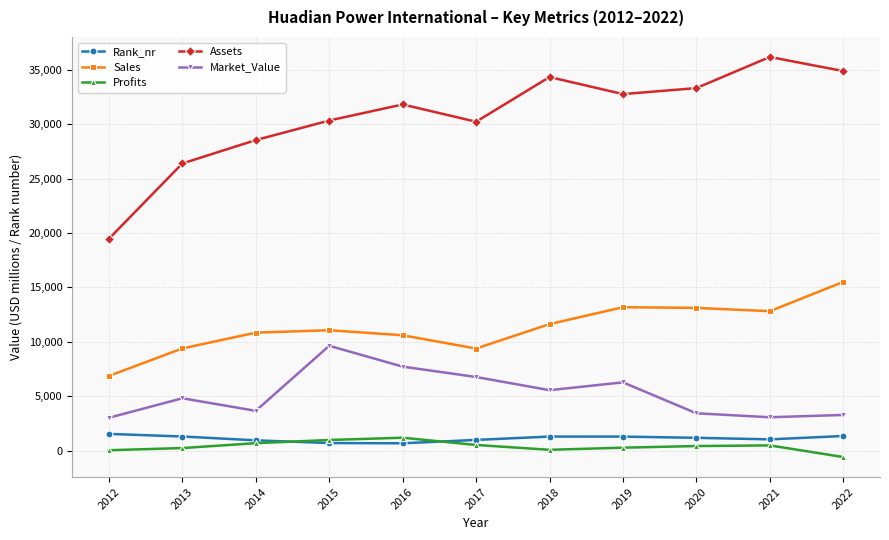

Which label corresponds to the largest value in the chart?

2021